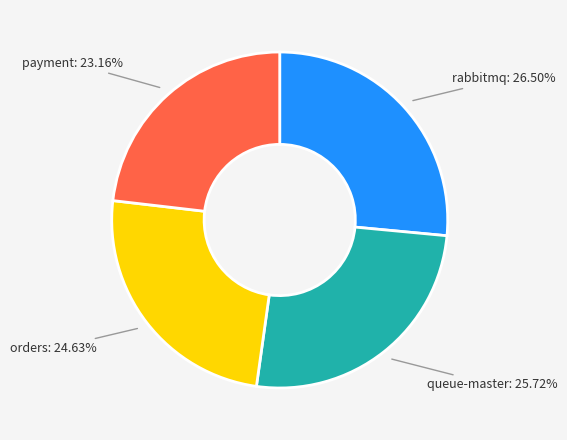

Is there any slice that represents more than half of the pie?

No